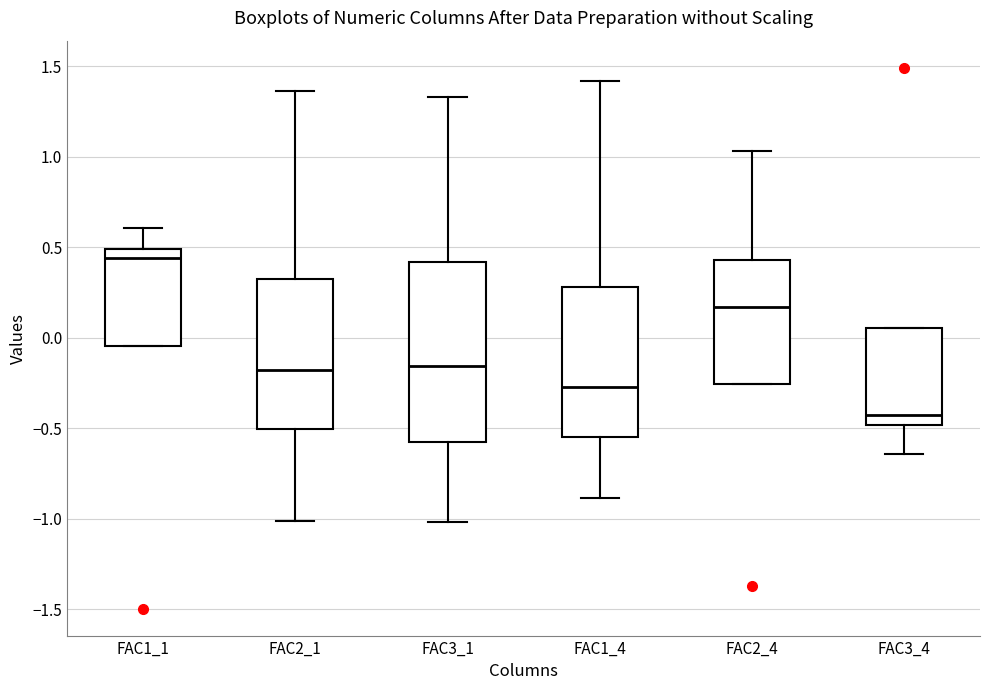

Where does the median line of the box for FAC1_1 sit on the y-axis? The values are not printed on the chart, so give them approximately, as read against the axis.

0.45